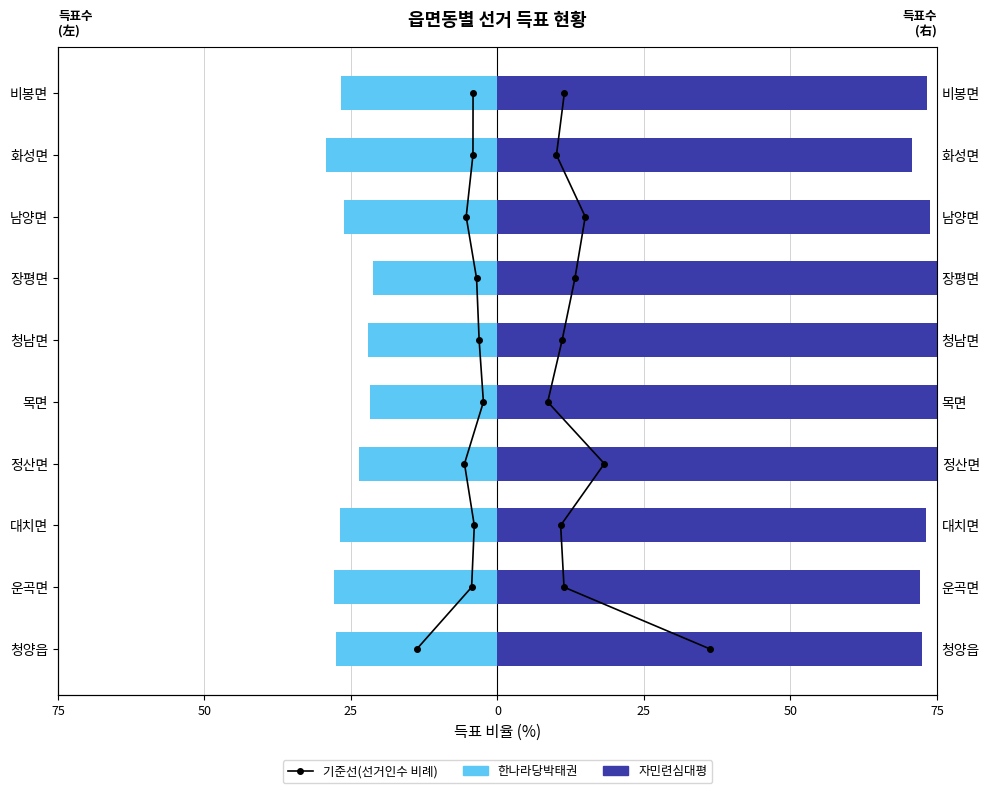

The value of 자민련심대평 at 비봉면 is 36.2. True or false?

False